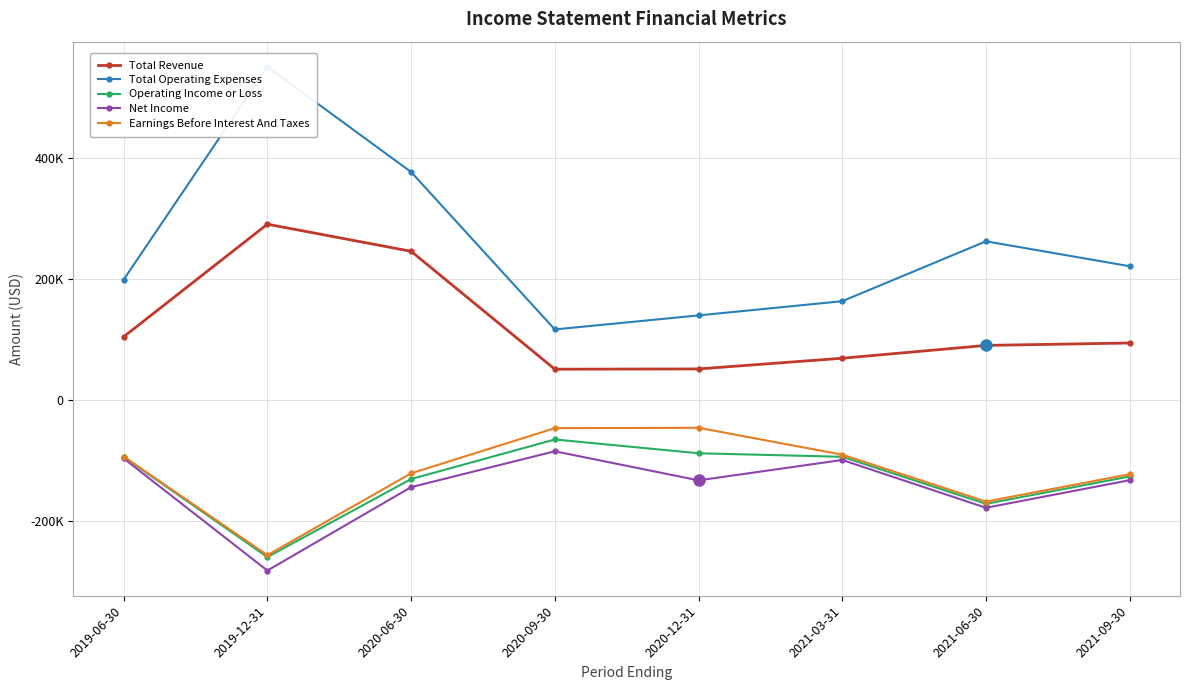

Rank the categories by Earnings Before Interest And Taxes value from highest to lowest.

2020-12-31, 2020-09-30, 2021-03-31, 2019-06-30, 2020-06-30, 2021-09-30, 2021-06-30, 2019-12-31